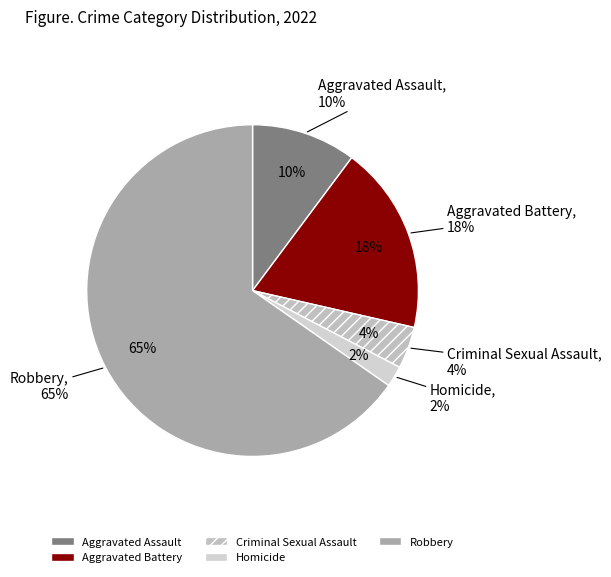

To the nearest percent, what percentage of the pie is Robbery?

65%